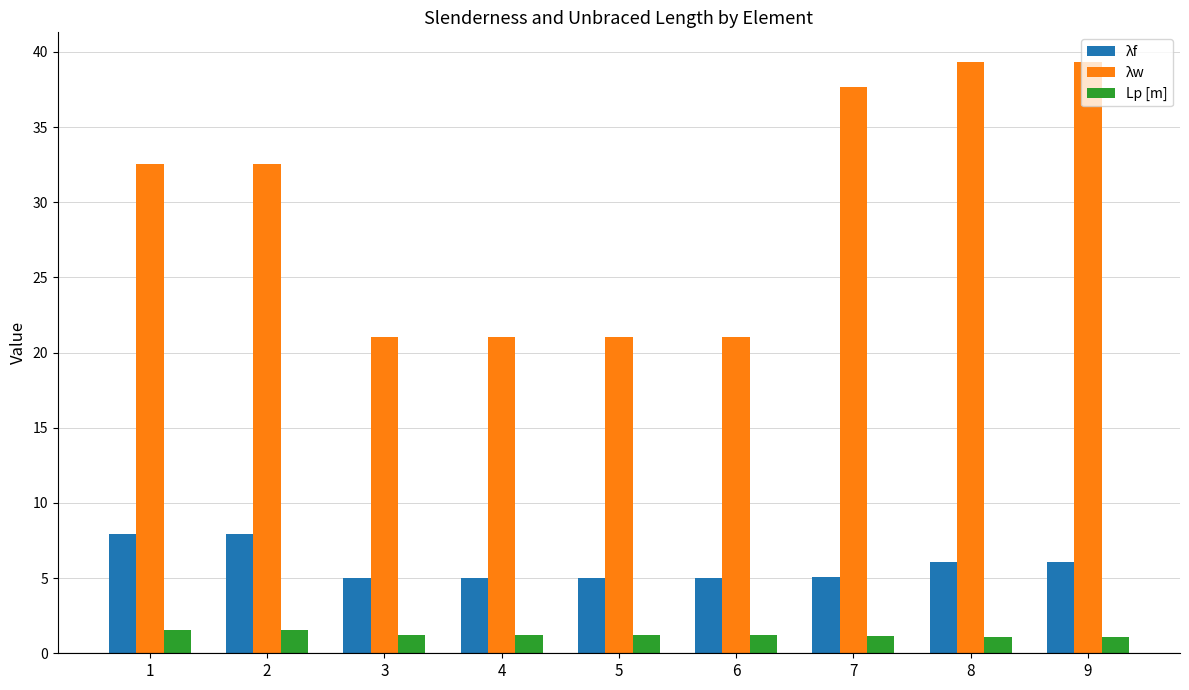

Between 1 and 8, which series saw the biggest shift?

λw